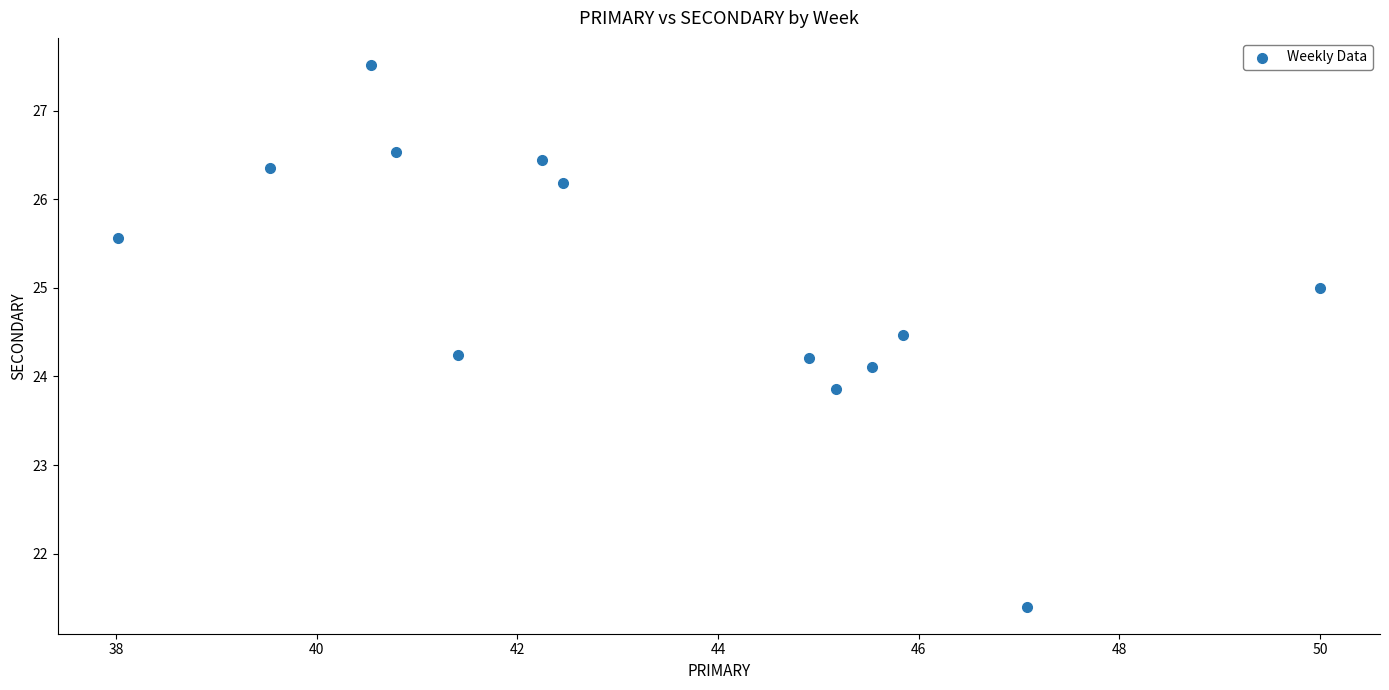

What is the range of X values (max minus min)?

12.0